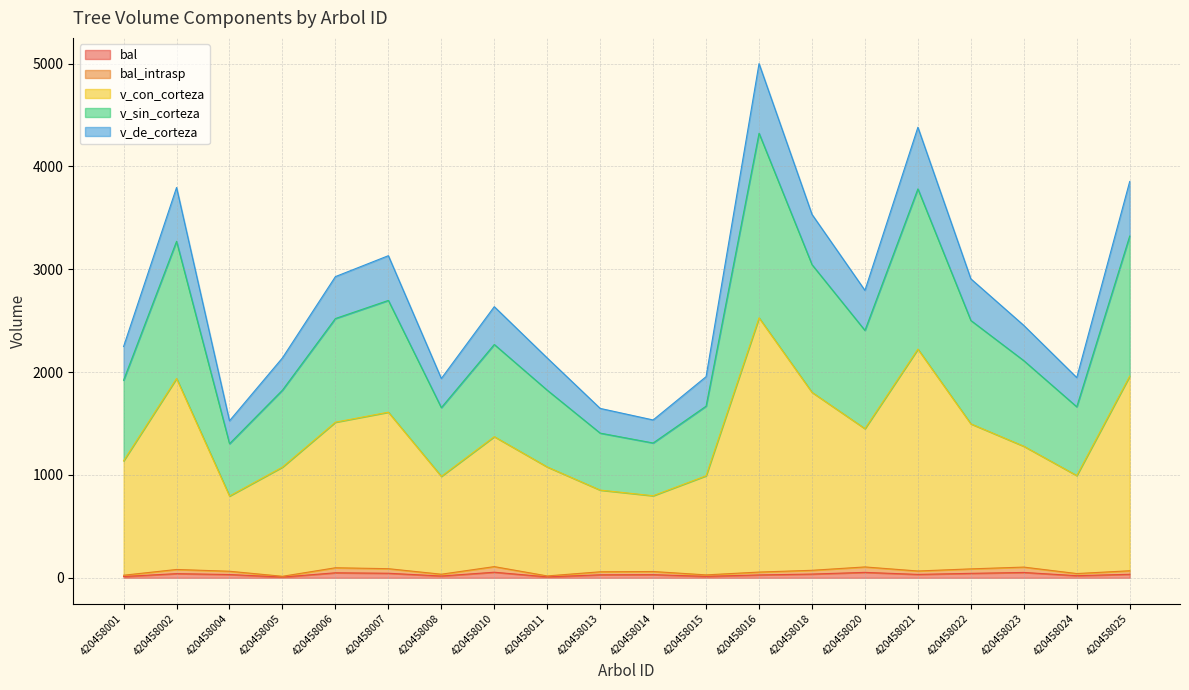

What are all the series names shown in the legend?

bal, bal_intrasp, v_con_corteza, v_sin_corteza, v_de_corteza